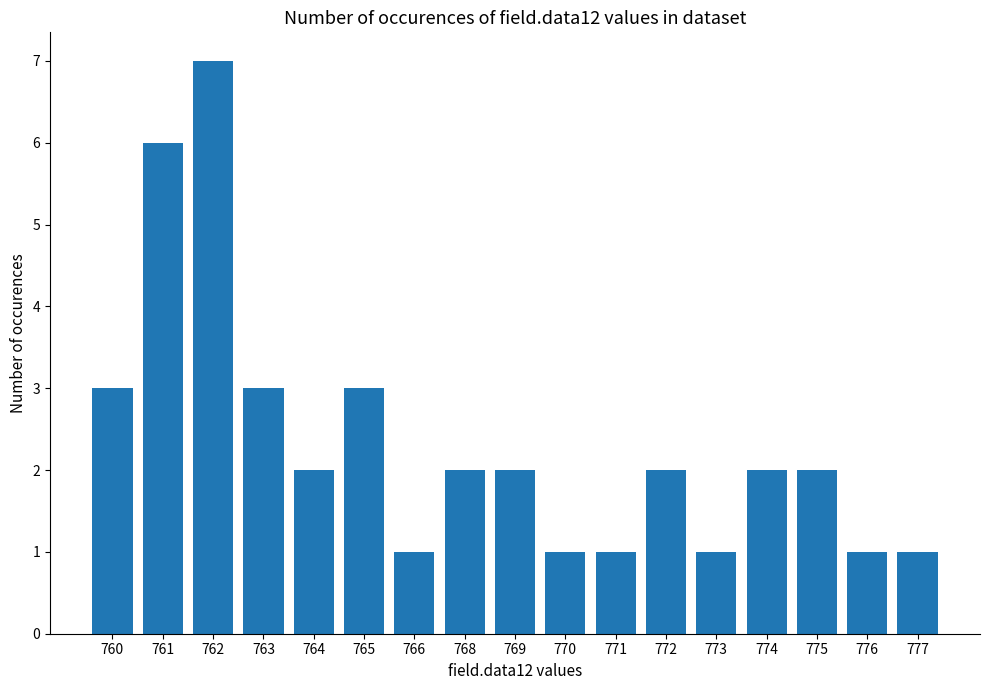

What is the value of the 15th bar from the left?

2